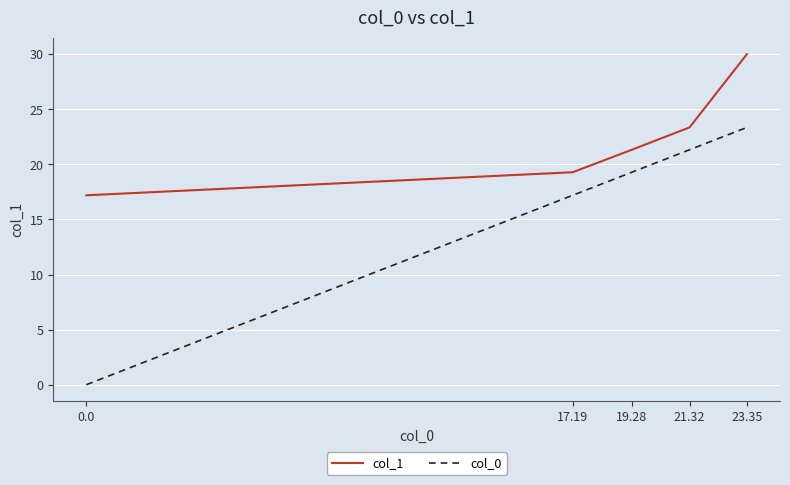

How many positive values does the col_0 series have?

4